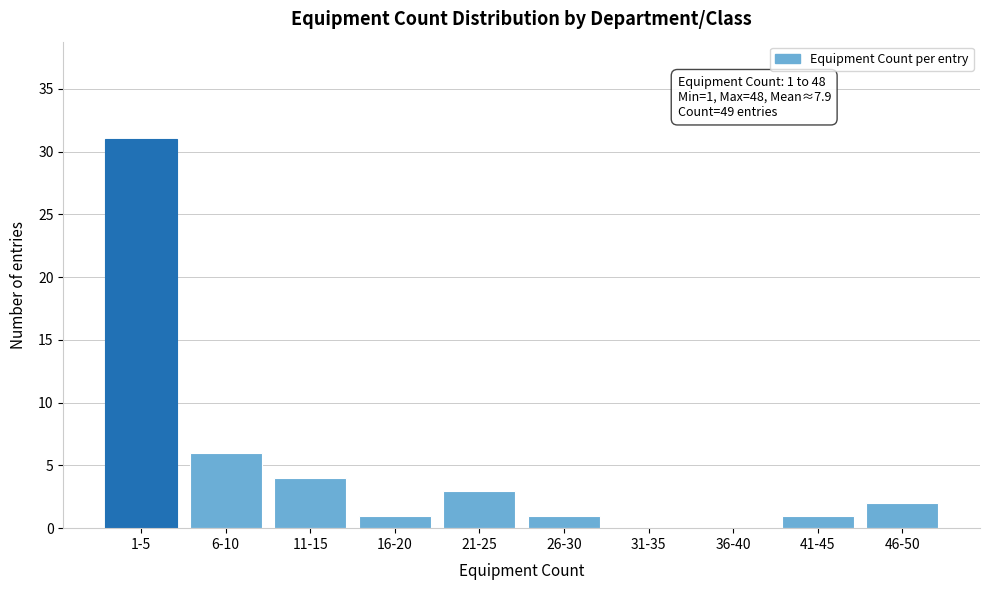

Reading left to right, what are all the values shown in this chart?

1-5=31	6-10=6	11-15=4	16-20=1	21-25=3	26-30=1	31-35=0	36-40=0	41-45=1	46-50=2